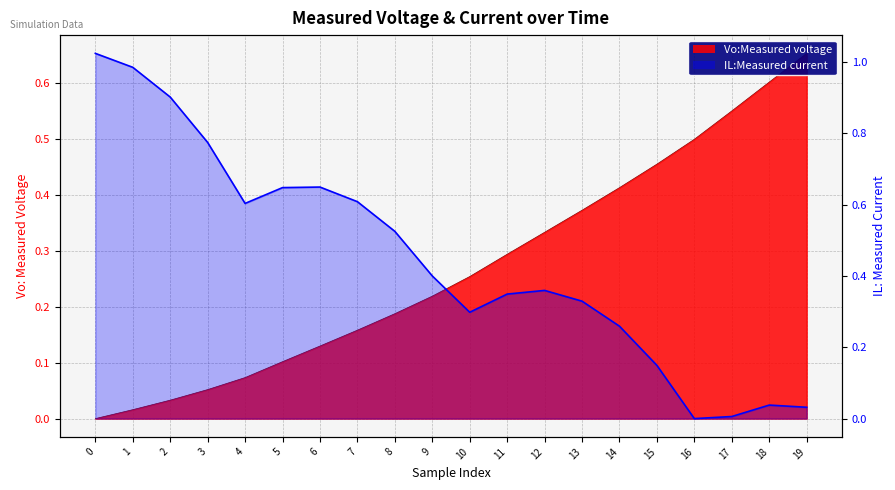

Reading right to left, list all the values displayed in this chart.

Vo:Measured voltage: 19=0.7	18=0.6	17=0.5	16=0.5	15=0.5	14=0.4	13=0.4	12=0.3	11=0.3	10=0.3	9=0.2	8=0.2	7=0.2	6=0.1	5=0.1	4=0.1	3=0.1	2=0.0	1=0.0	0=0.0
IL:Measured current: 19=0.0	18=0.0	17=0.0	16=0.0	15=0.1	14=0.3	13=0.3	12=0.4	11=0.3	10=0.3	9=0.4	8=0.5	7=0.6	6=0.6	5=0.6	4=0.6	3=0.8	2=0.9	1=1.0	0=1.0